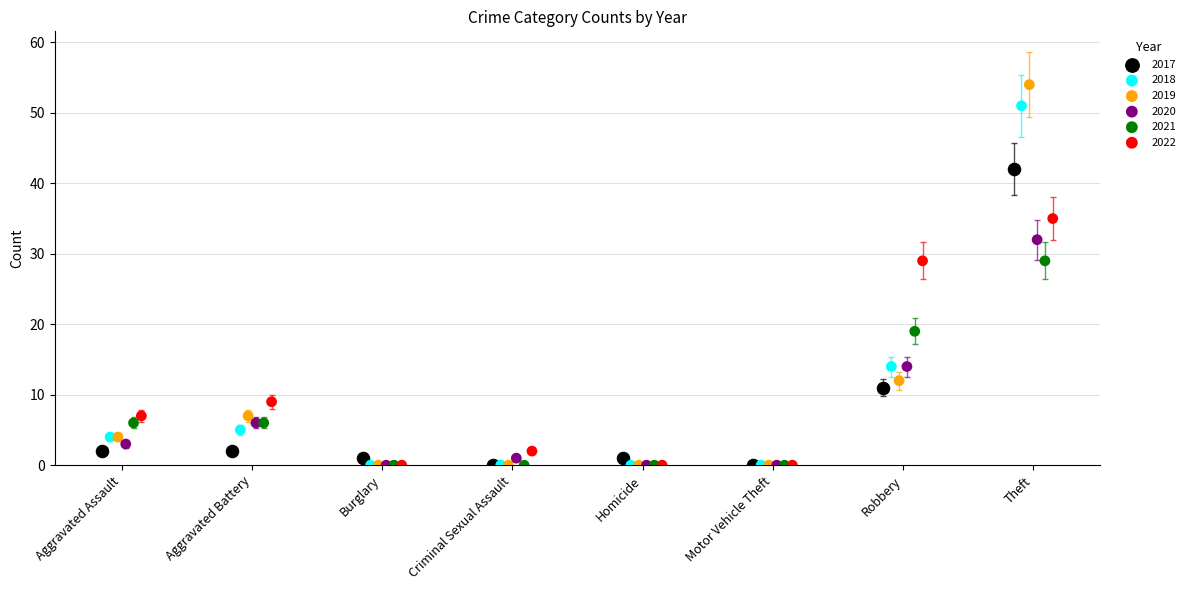

Which series has the largest Y range (max minus min)?

2019